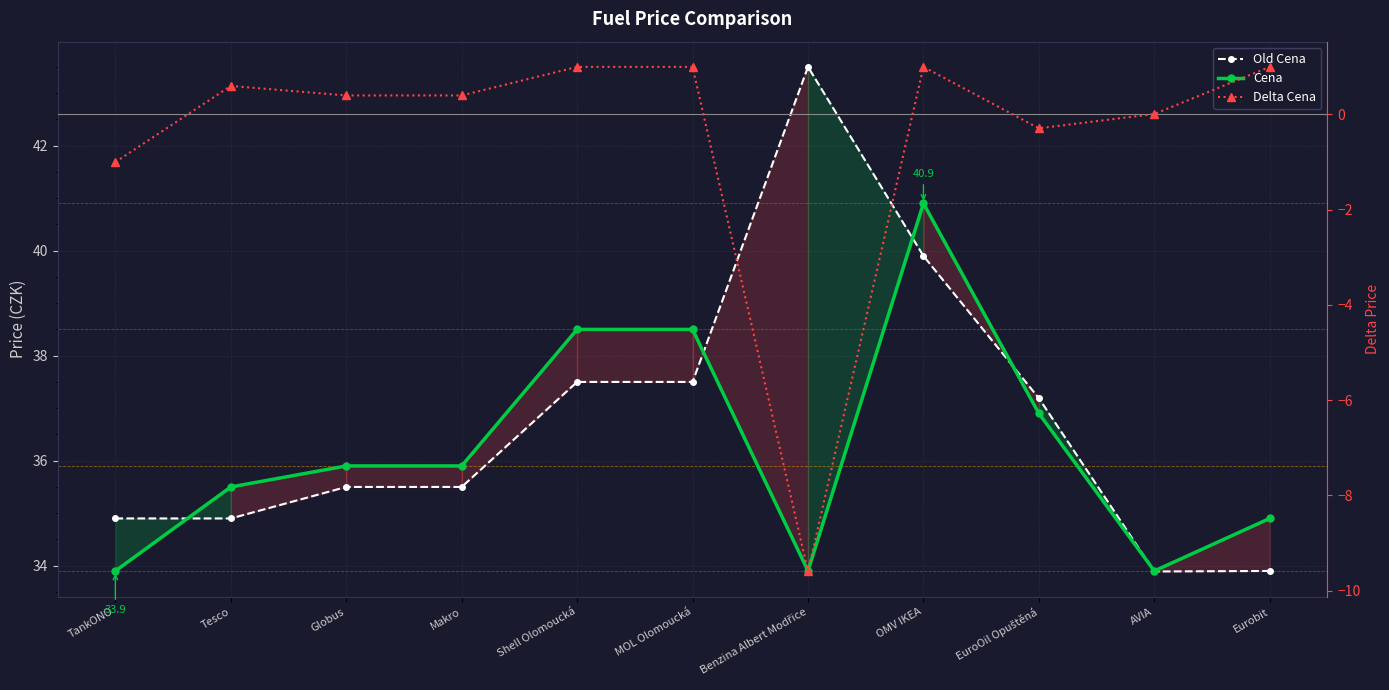

How many interior local peaks does the Delta Cena series have?

2